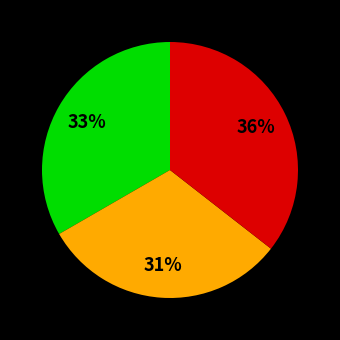

To the nearest percent, what is the average slice percentage?

33%